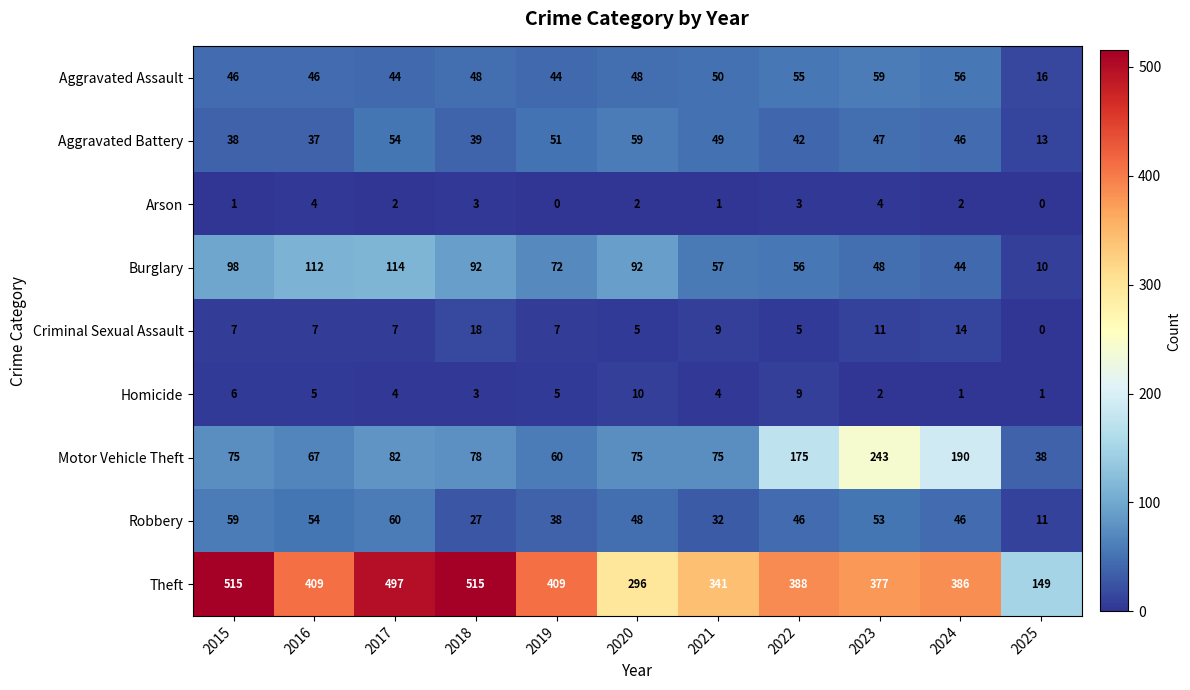

What is the maximum value for Homicide?

10